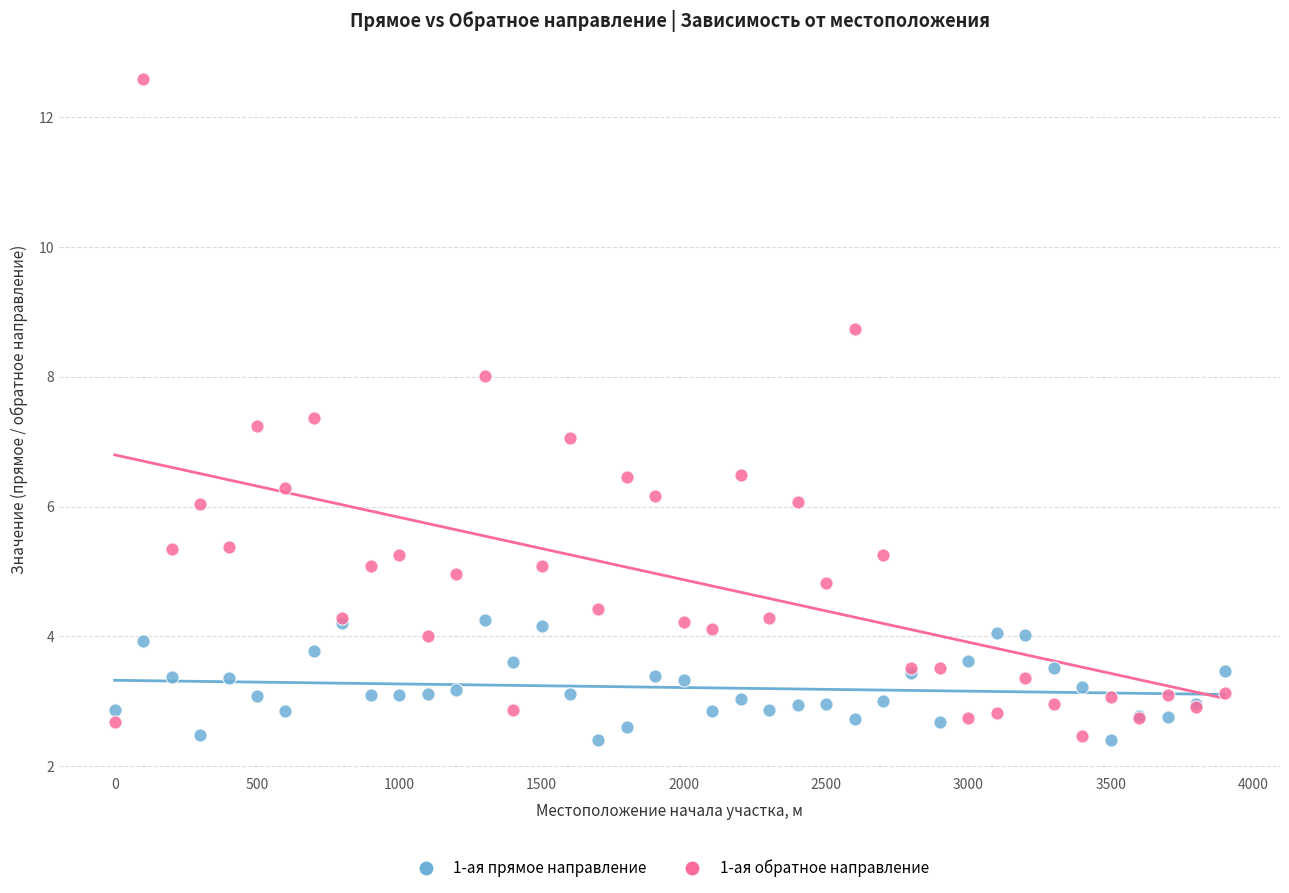

What is the X range (max minus min) for the scatter plot?

3900.0